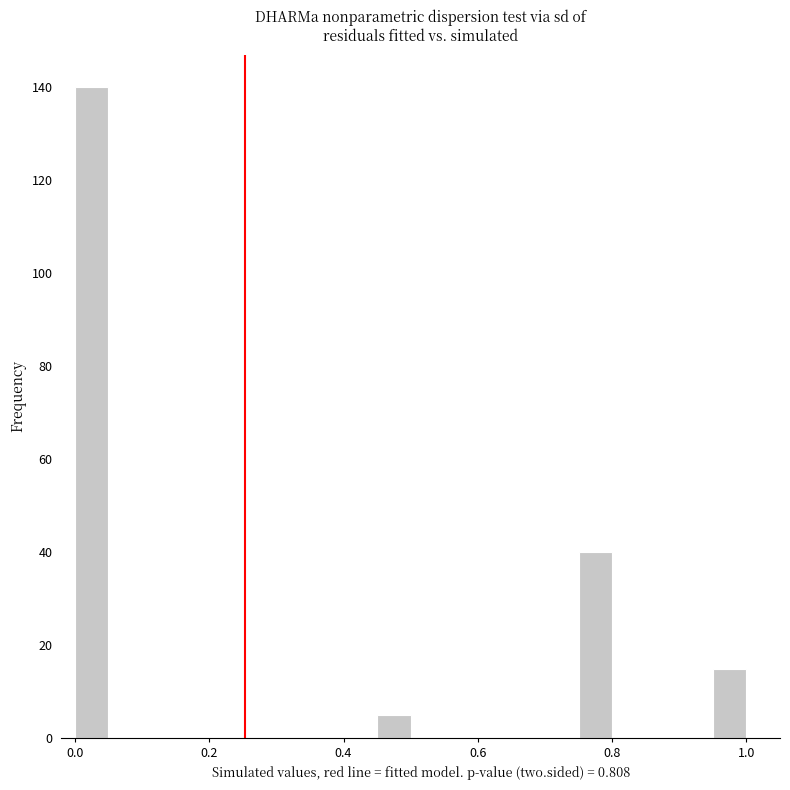

Read against the x-axis, roughly where is the centre of the tallest bar?

0.02